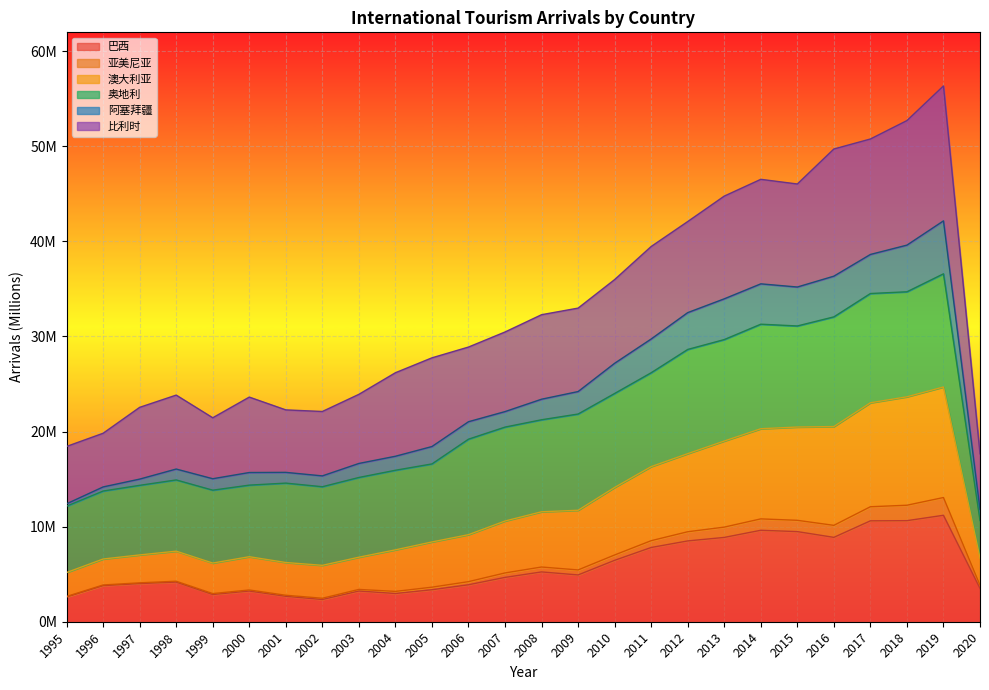

What are all the series names shown in the legend?

巴西, 亚美尼亚, 澳大利亚, 奥地利, 阿塞拜疆, 比利时